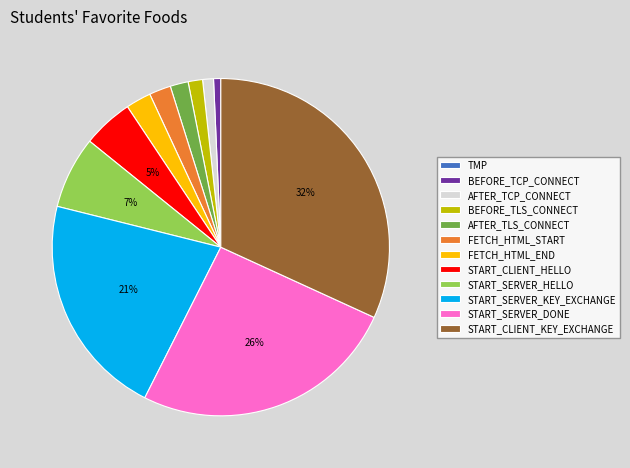

What percentage is the START_SERVER_DONE slice, to the nearest percent?

26%